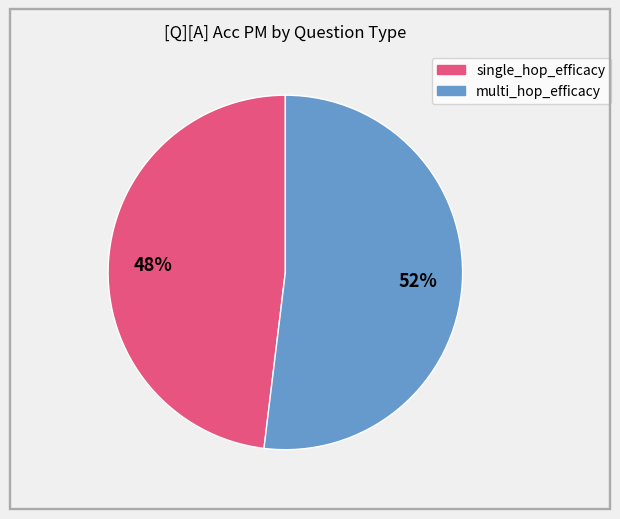

Does any single category account for the majority?

Yes